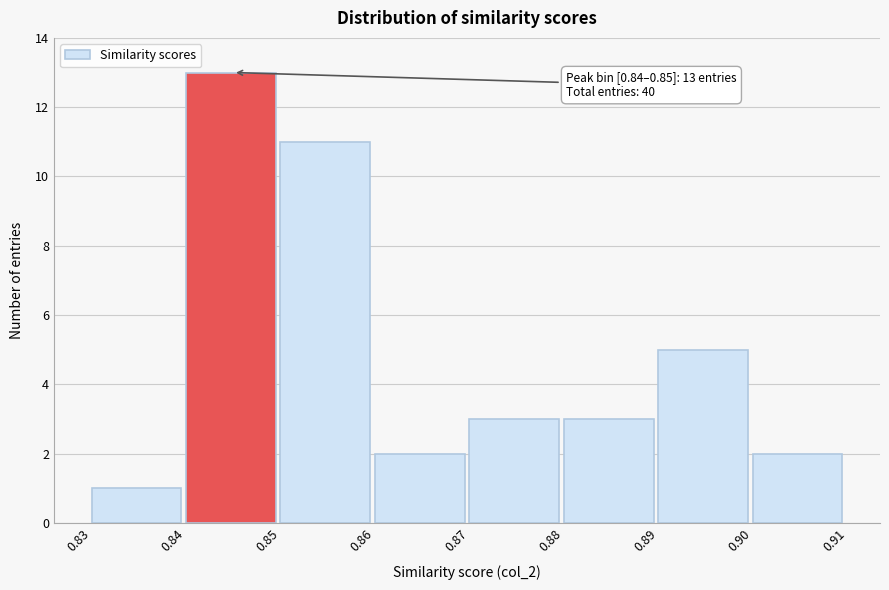

Over which range of the x-axis is the bar tallest?

0.84 to 0.85